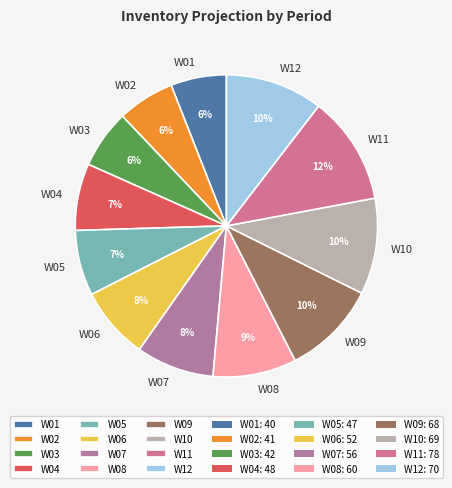

True or false: W04 accounts for 7% of the total.

True